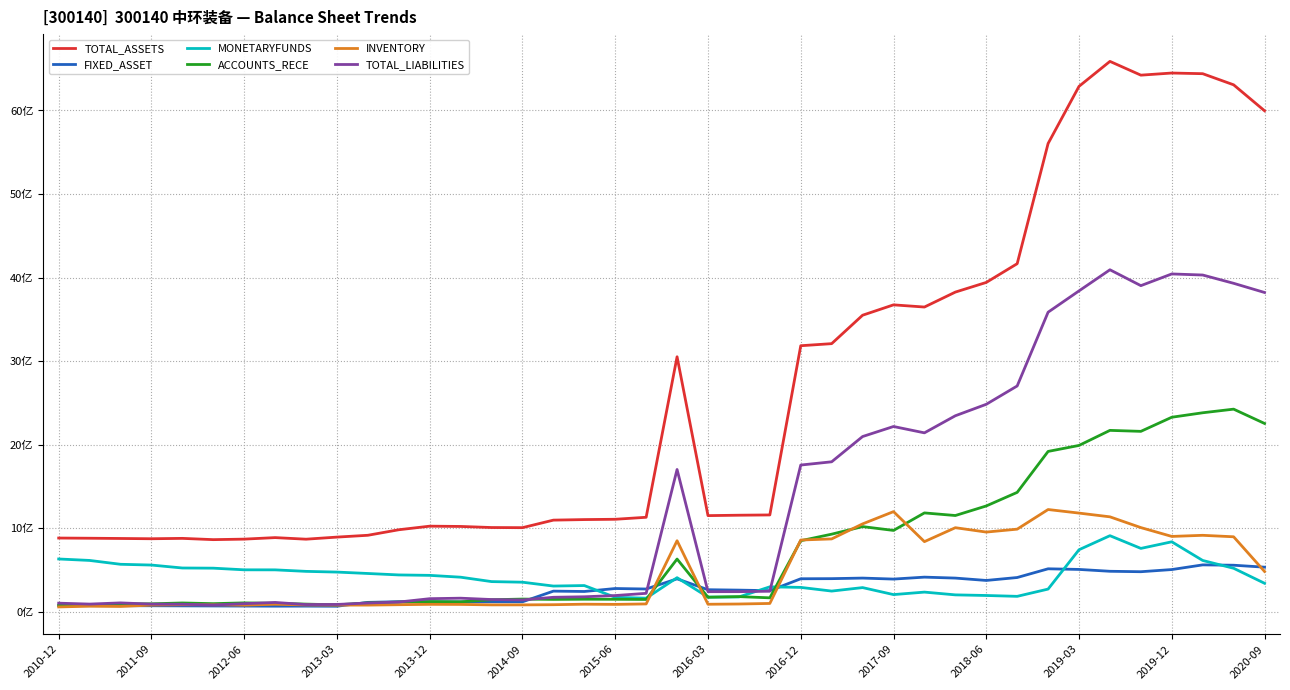

What are all the series names shown in the legend?

TOTAL_ASSETS, FIXED_ASSET, MONETARYFUNDS, ACCOUNTS_RECE, INVENTORY, TOTAL_LIABILITIES